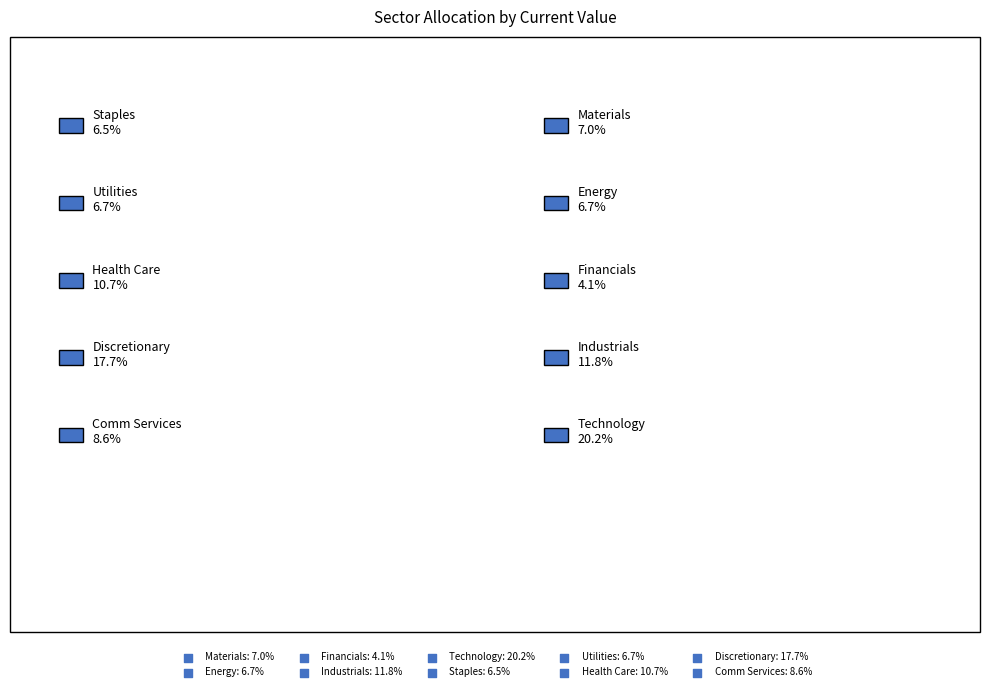

To the nearest percent, what percentage of the pie is Discretionary?

18%